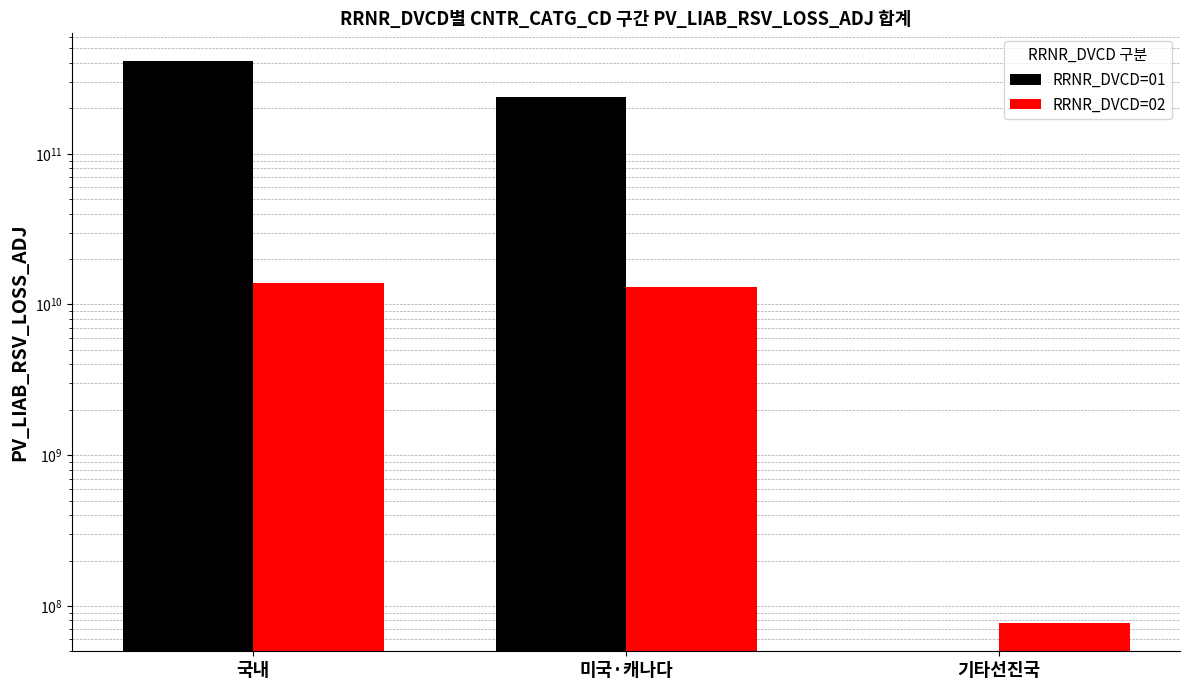

Which series has the largest total across all categories?

RRNR_DVCD=01